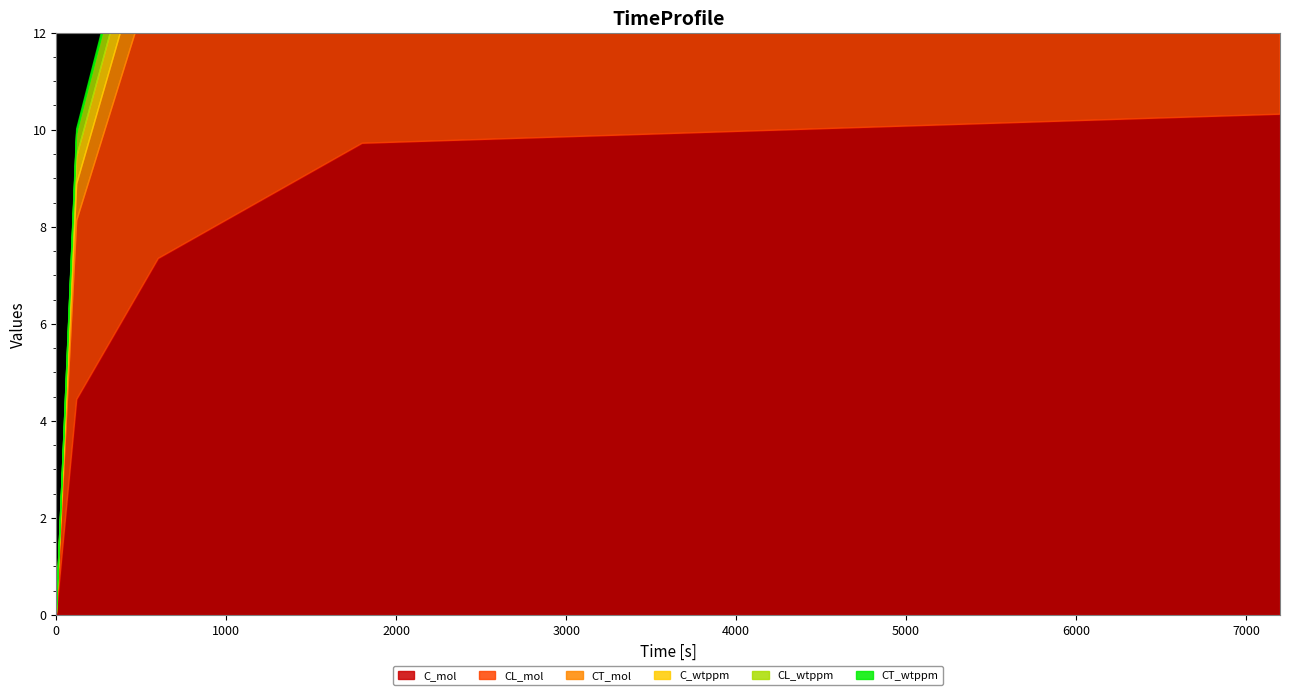

What is the value of the CT_mol point at the 4th from the left?

1.5